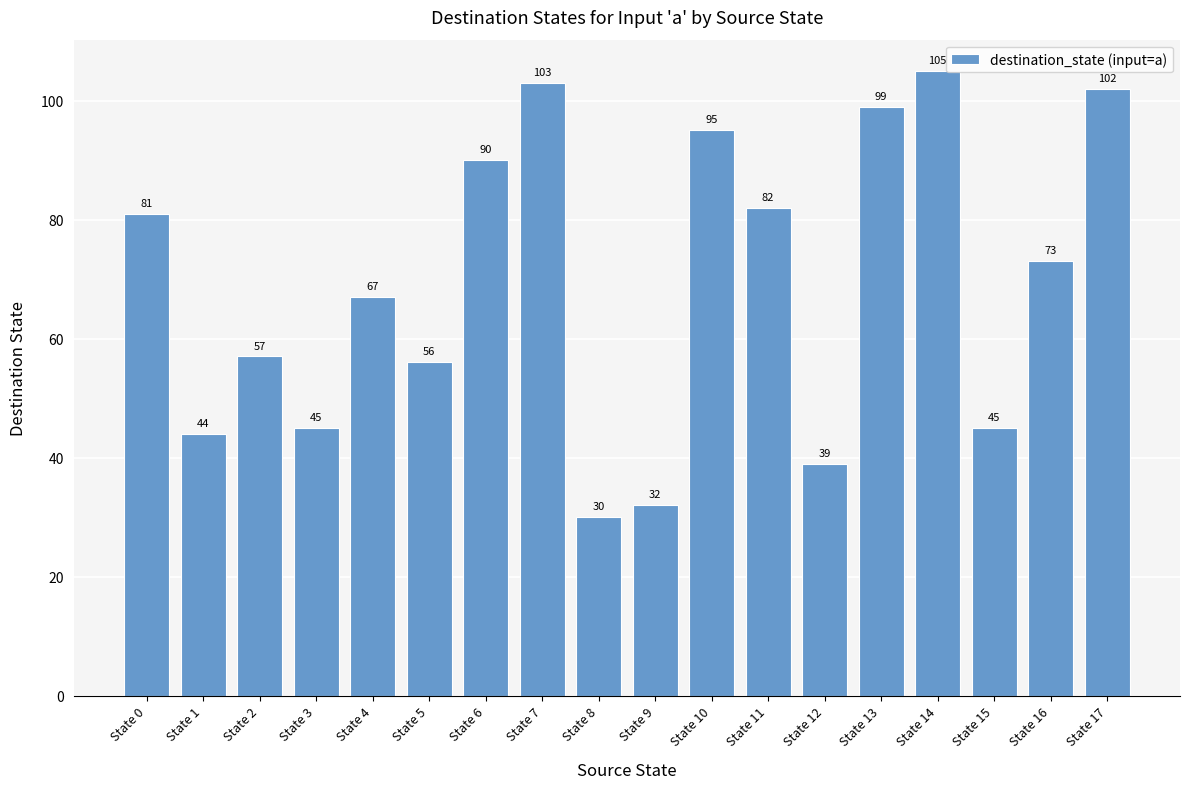

Between State 16 and State 14, which is larger?

State 14